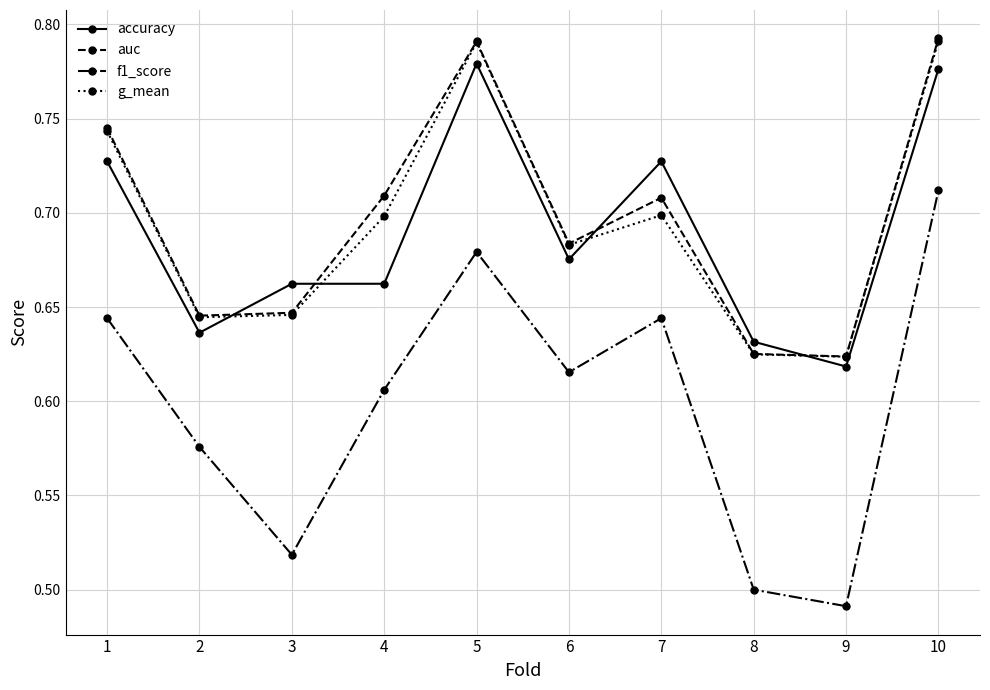

True or false: g_mean has a value of 1.4 at 5.

False